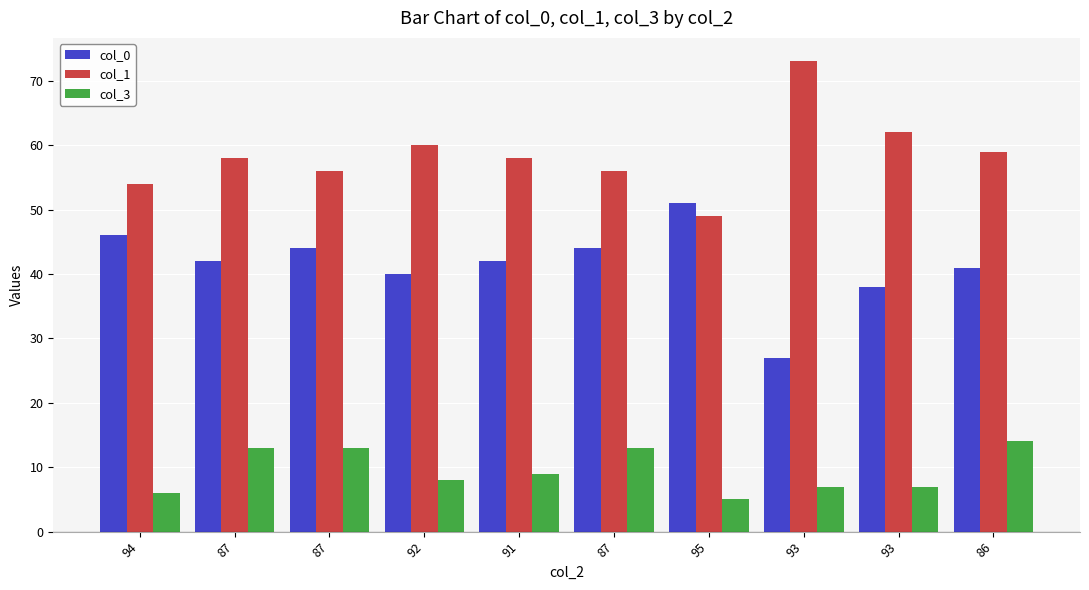

Does the chart contain stacked bars?

No